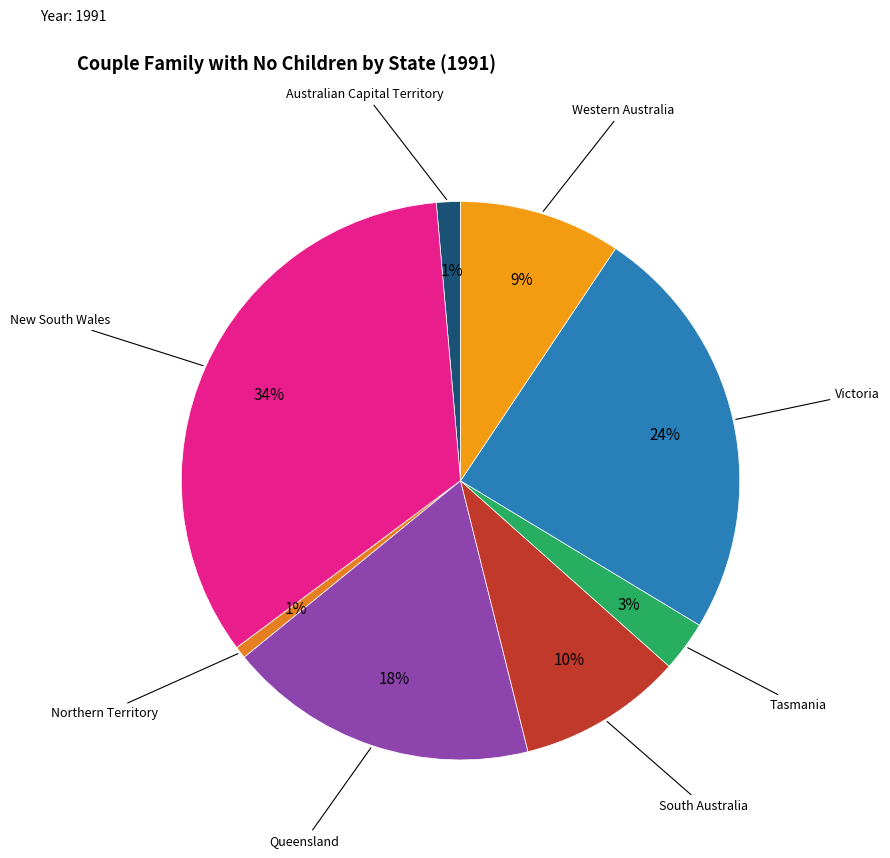

What is the largest slice in the pie chart?

New South Wales